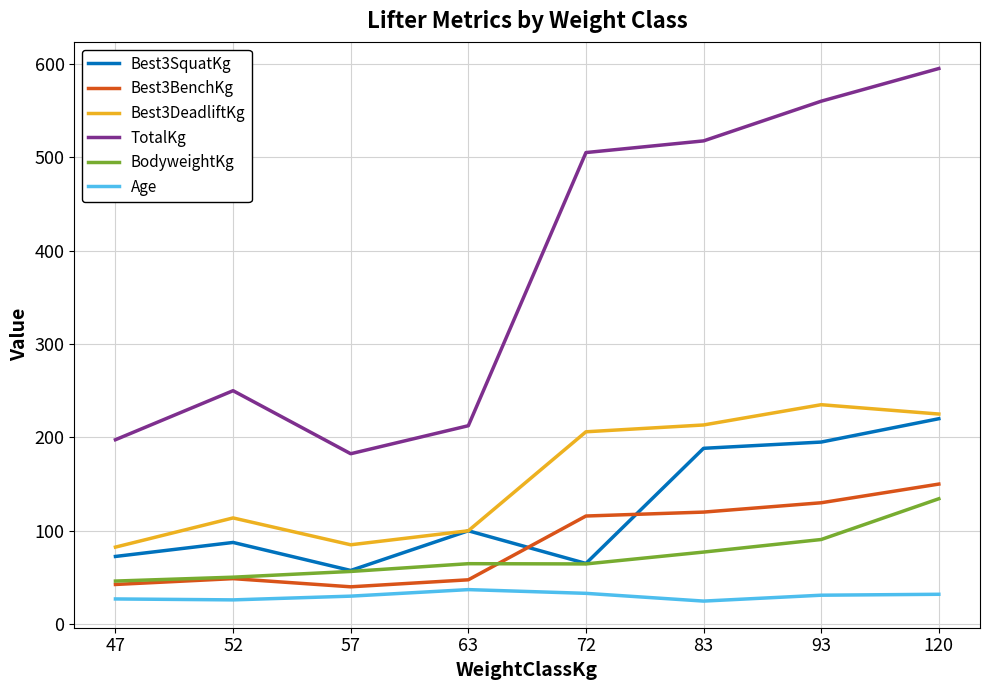

At which label does Age first exceed 31?

63